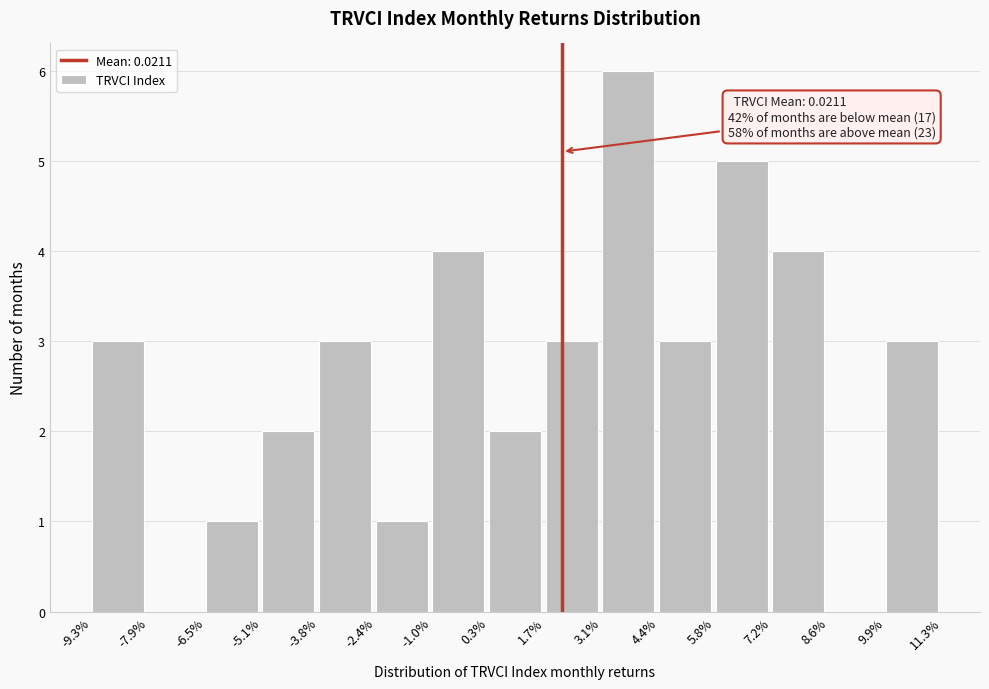

Reading left to right, extract all data points from this chart.

-9.3%=3	-7.9%=0	-6.5%=1	-5.1%=2	-3.8%=3	-2.4%=1	-1.0%=4	0.3%=2	1.7%=3	3.1%=6	4.4%=3	5.8%=5	7.2%=4	8.6%=0	9.9%=3